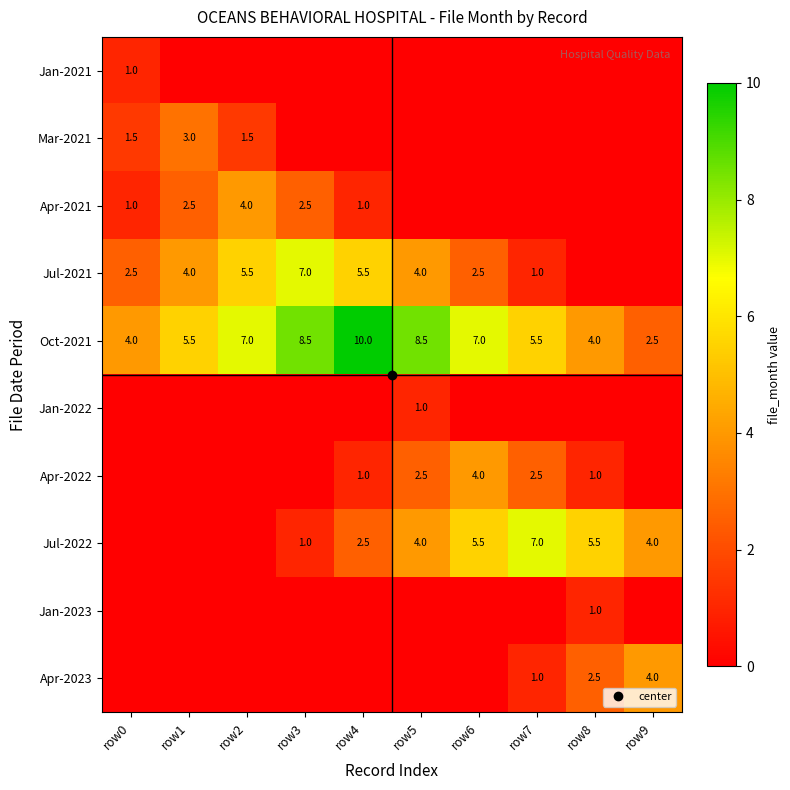

The value of Jul-2021 at row1 is 4.0. True or false?

True